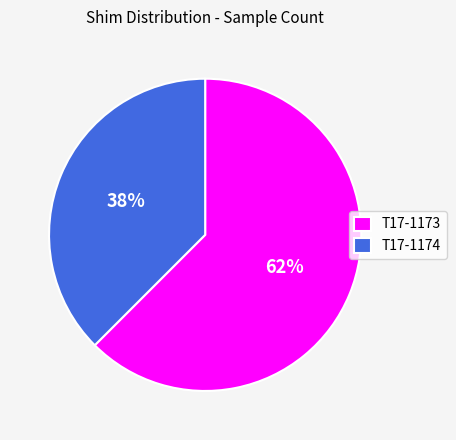

Between T17-1173 and T17-1174, which is larger?

T17-1173